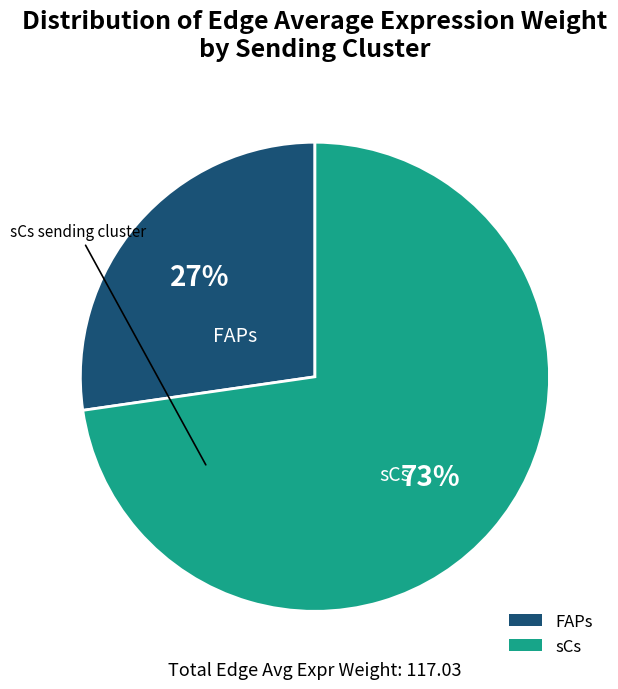

Count the number of slices in the pie.

2